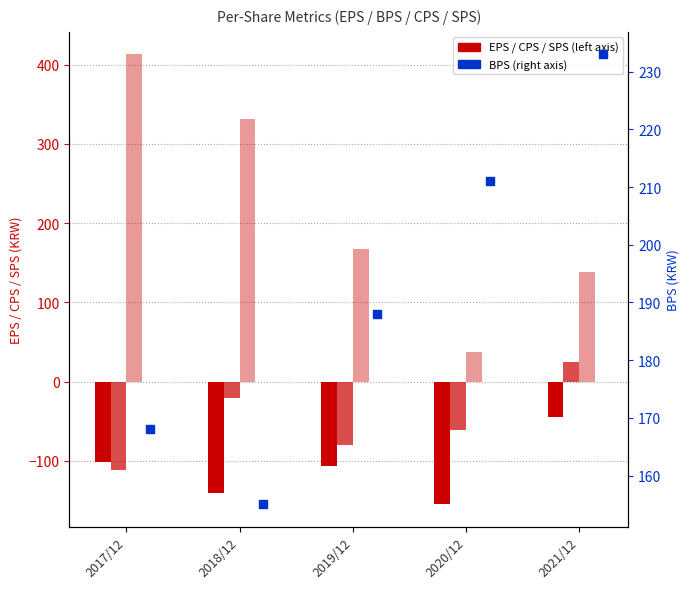

What is the total value across all series at 2021/12?

351